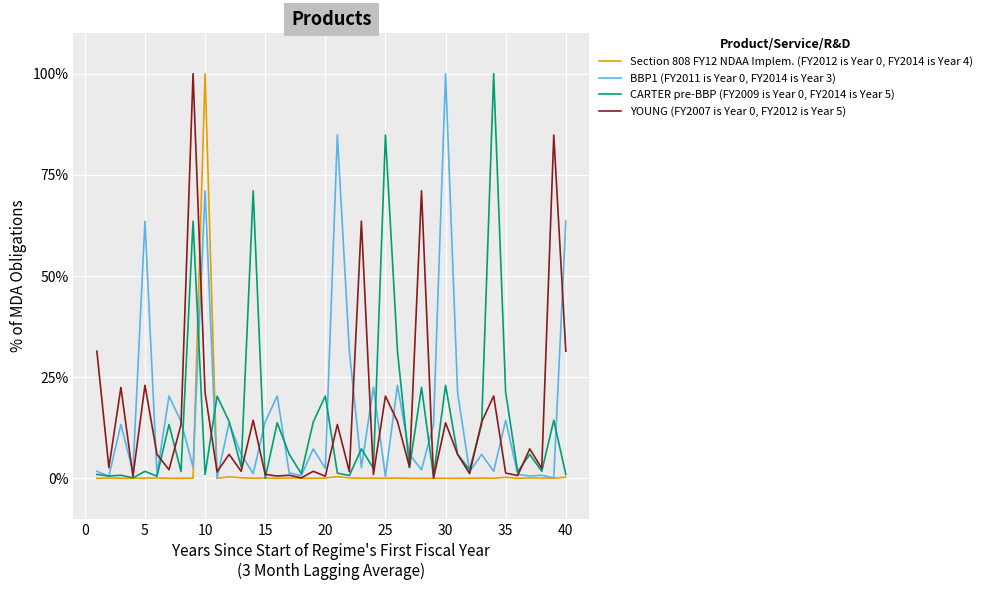

In Section 808 FY12 NDAA Implem. (FY2012 is Year 0, FY2014 is Year 4), how many points are lower than both neighbors (excluding endpoints)?

14